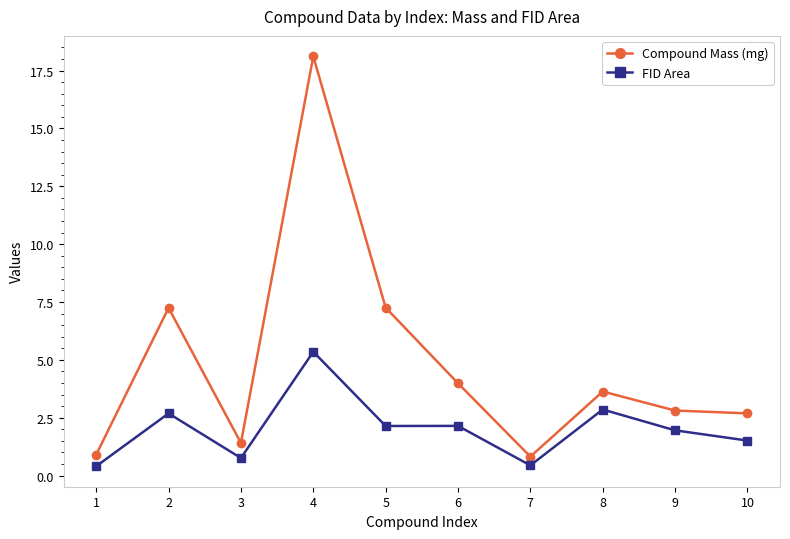

Rank the series by their maximum value, from highest to lowest.

Compound Mass (mg), FID Area